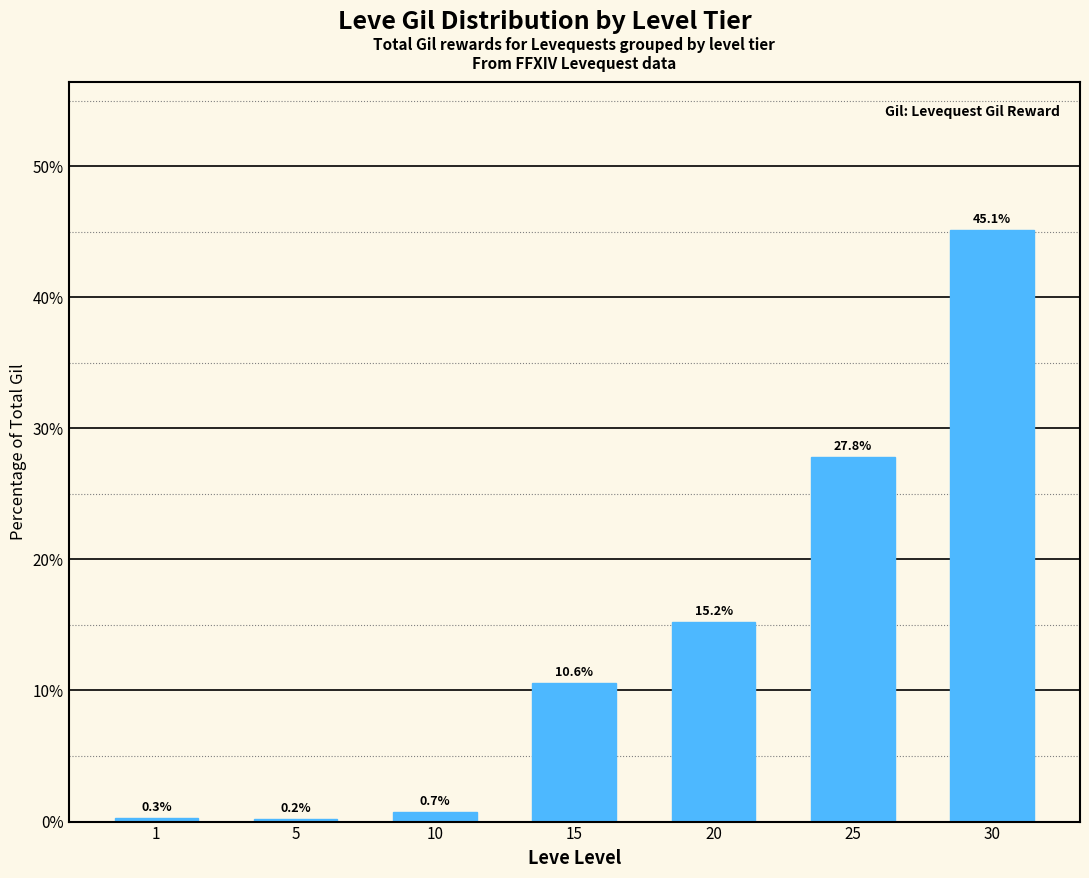

Read the value at 20.

15.2